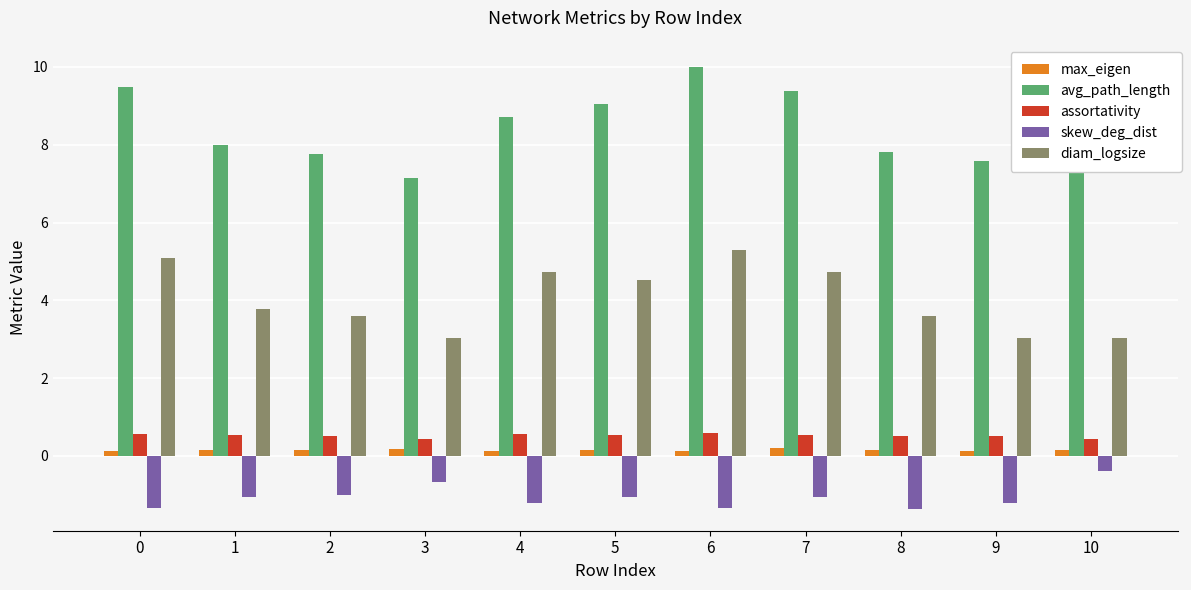

What is the lowest value of the max_eigen series?

0.1